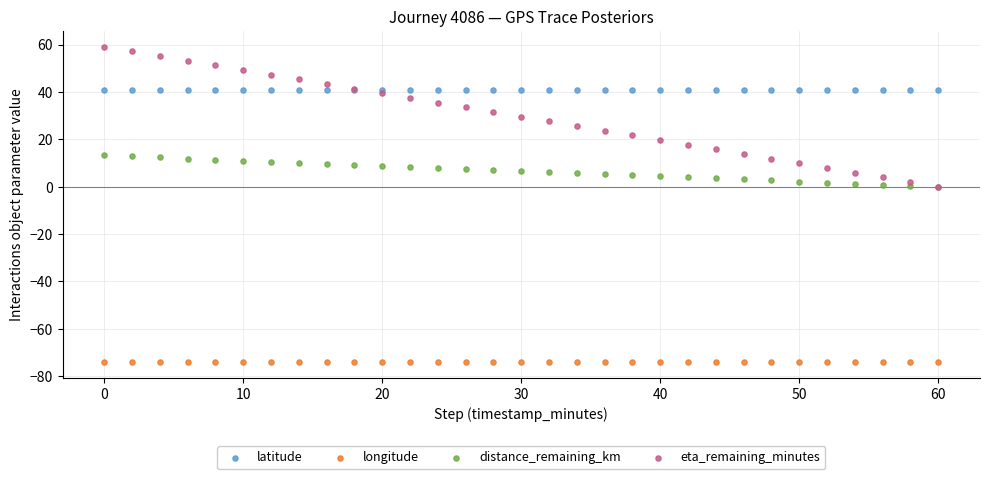

What are all the series names shown in the legend?

latitude, longitude, distance_remaining_km, eta_remaining_minutes